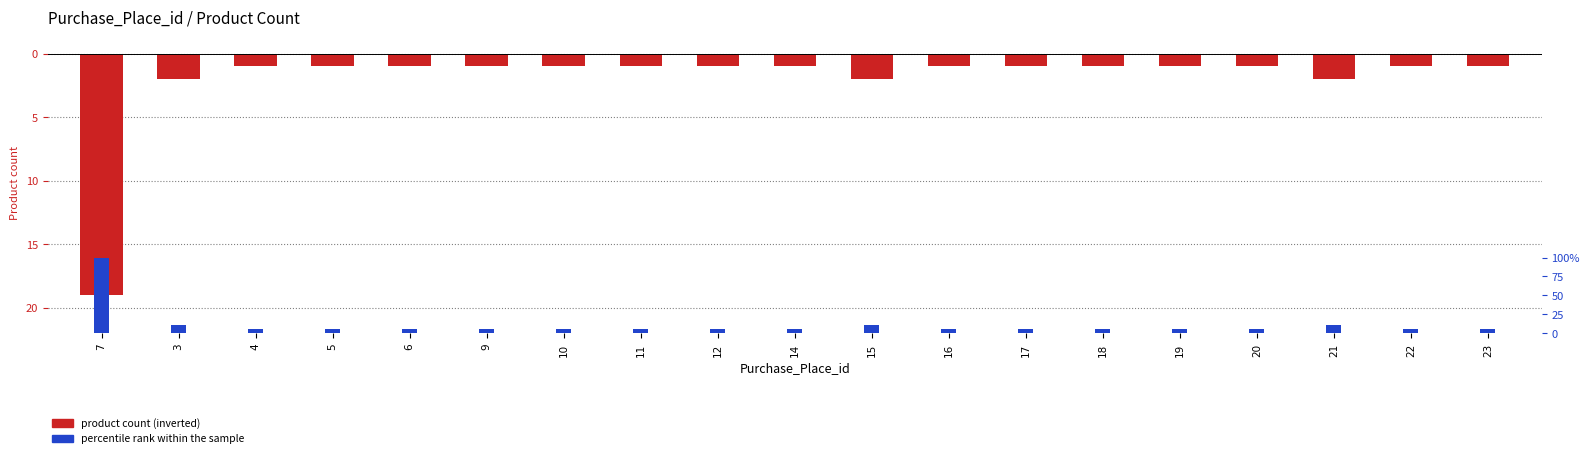

Reading left to right, list all the values displayed in this chart.

product count (inverted): -19.0	-2.0	-1.0	-1.0	-1.0	-1.0	-1.0	-1.0	-1.0	-1.0	-2.0	-1.0	-1.0	-1.0	-1.0	-1.0	-2.0	-1.0	-1.0
percentile rank within the sample: 1.0	0.1	0.1	0.1	0.1	0.1	0.1	0.1	0.1	0.1	0.1	0.1	0.1	0.1	0.1	0.1	0.1	0.1	0.1